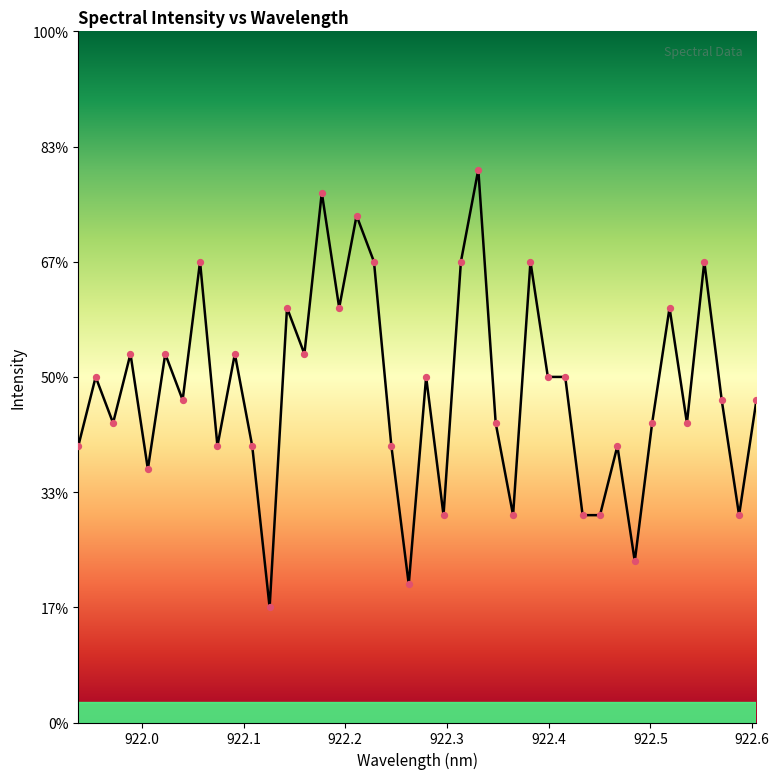

Does the chart have visible grid lines?

No